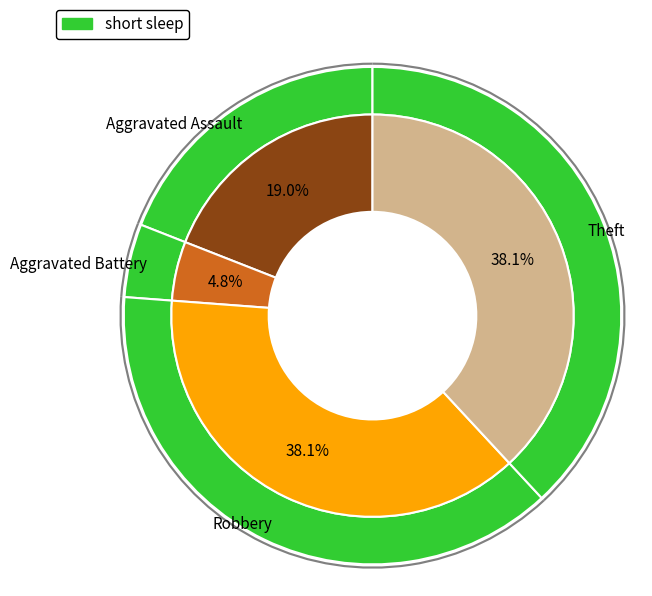

What is the ratio of the value at Aggravated Battery to the value at Theft?

0.1